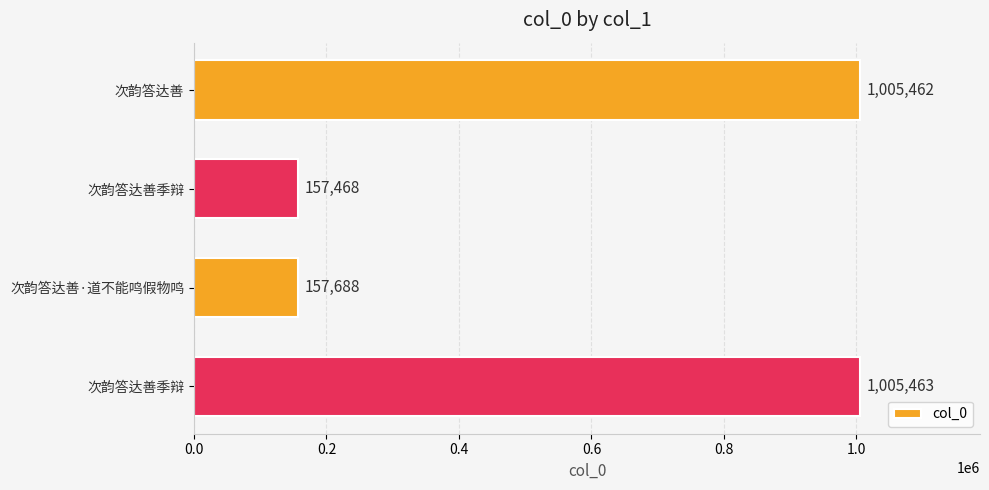

What is the minimum value shown in the chart?

157468